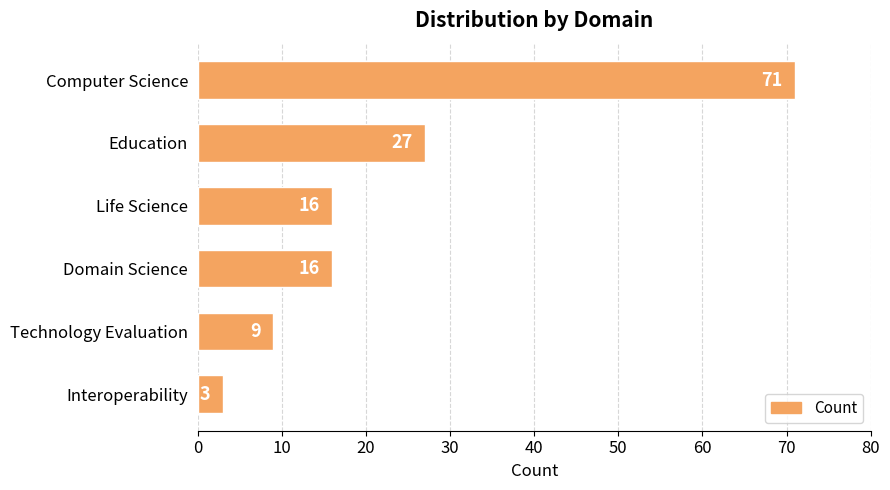

What is the value of the 4th bar from the top?

16